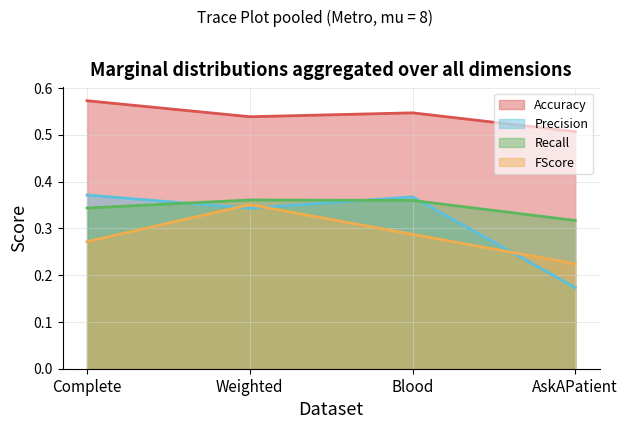

What is the spread (max minus min) of values at Blood?

0.3